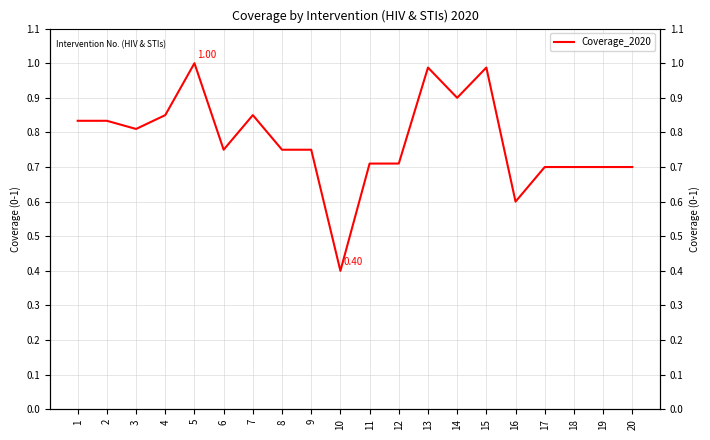

How many interior local valleys (lower than both neighbors) does the data have?

5